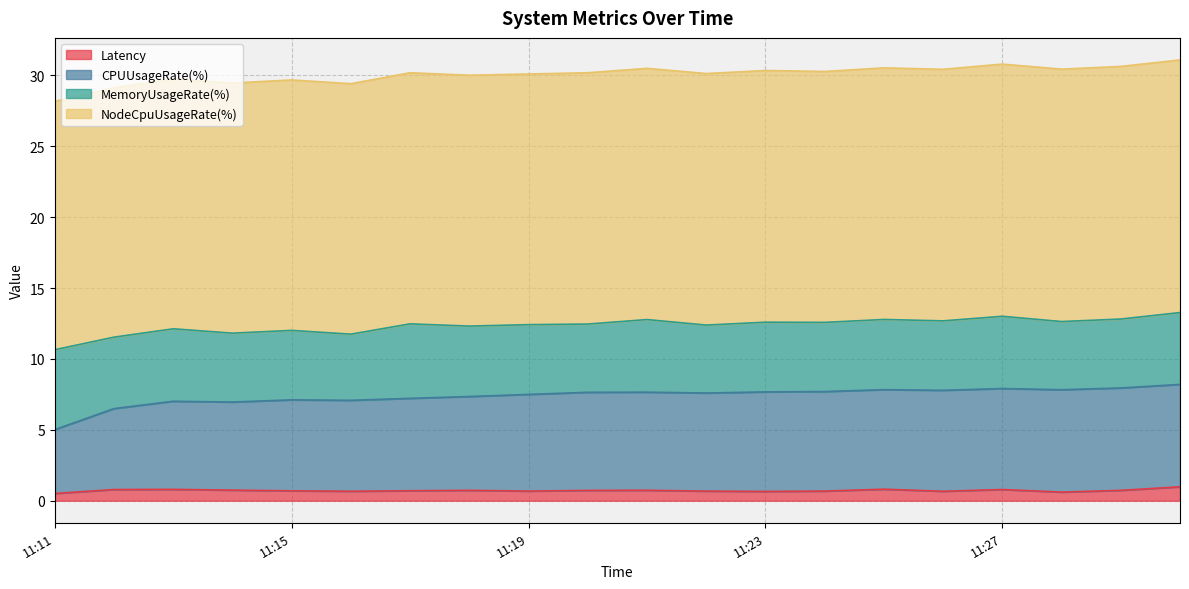

What is the maximum value for Latency?

1.0